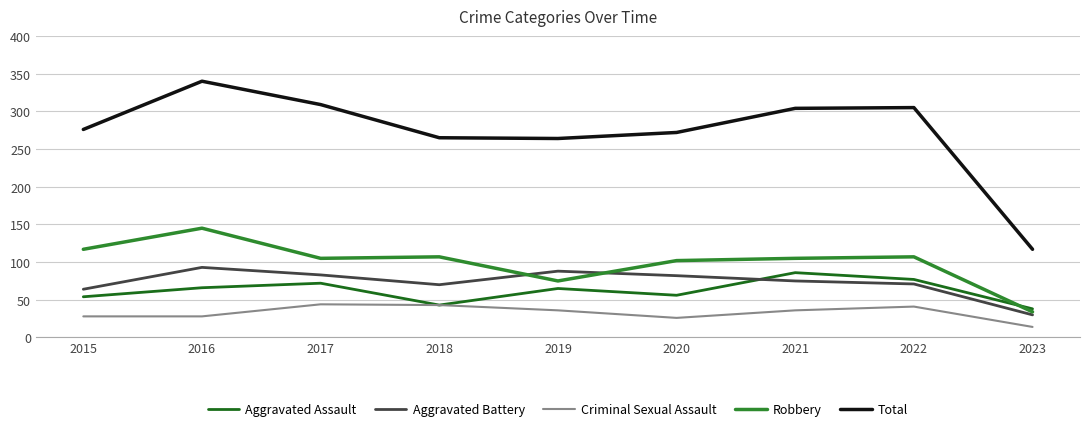

What is the sum of the Criminal Sexual Assault values at 2016 and 2018?

71